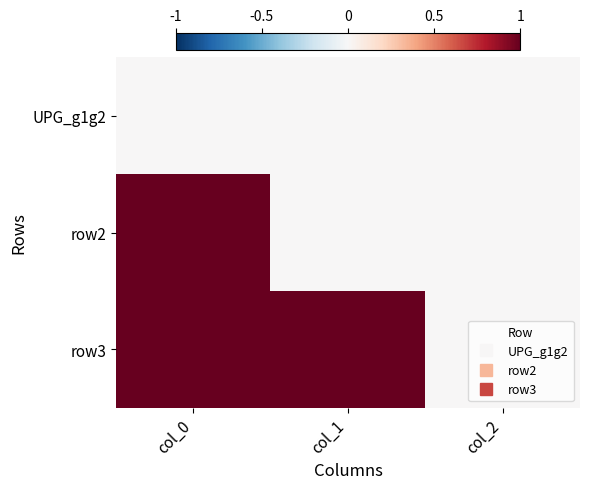

Reading right to left, extract all data points from this chart.

UPG_g1g2: col_2=0	col_1=0	col_0=0
row2: col_2=0	col_1=0	col_0=1
row3: col_2=0	col_1=1	col_0=1